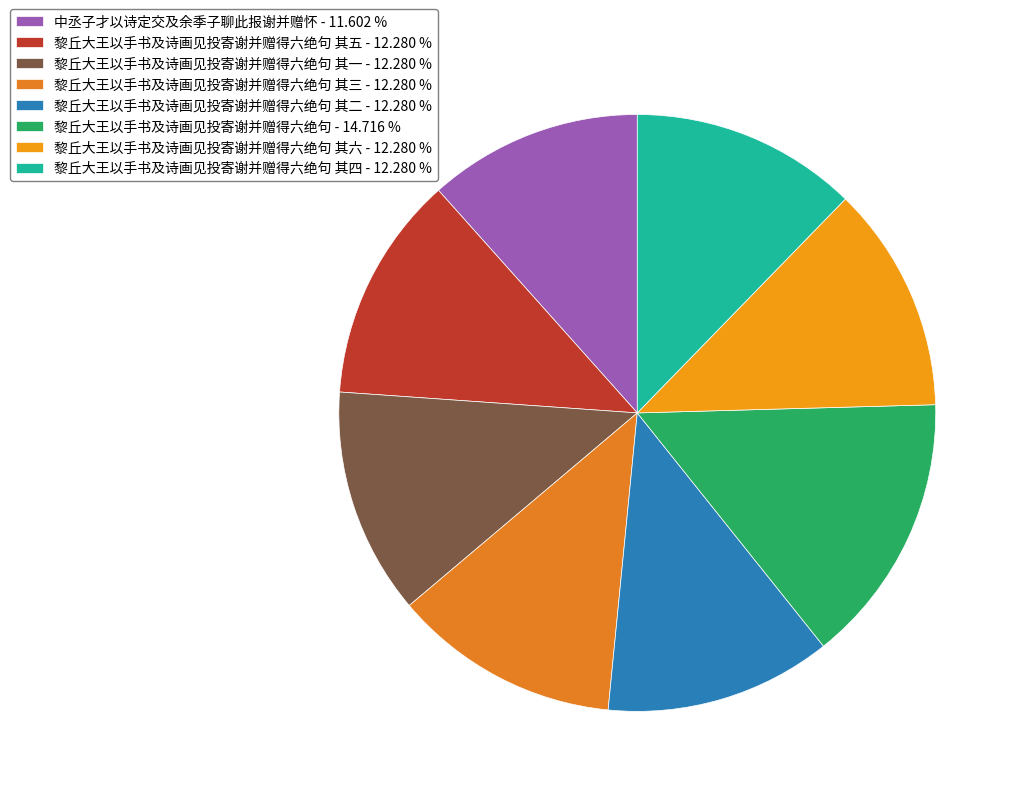

Rank the categories by value from lowest to highest.

中丞子才以诗定交及余季子聊此报谢并赠怀, 黎丘大王以手书及诗画见投寄谢并赠得六绝句 其一, 黎丘大王以手书及诗画见投寄谢并赠得六绝句 其二, 黎丘大王以手书及诗画见投寄谢并赠得六绝句 其三, 黎丘大王以手书及诗画见投寄谢并赠得六绝句 其四, 黎丘大王以手书及诗画见投寄谢并赠得六绝句 其五, 黎丘大王以手书及诗画见投寄谢并赠得六绝句 其六, 黎丘大王以手书及诗画见投寄谢并赠得六绝句